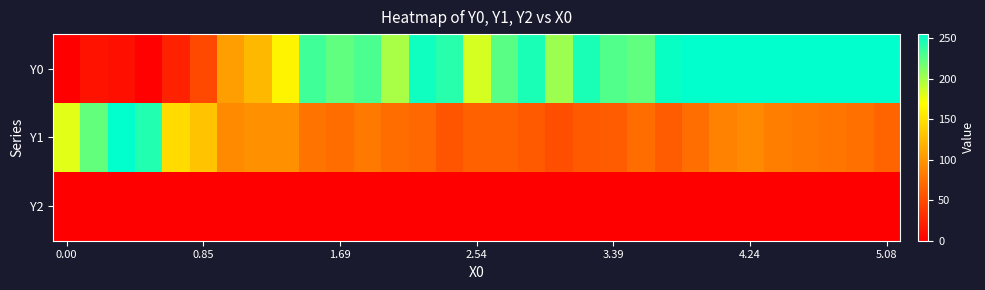

List the series in order of their overall mean, highest first.

Y0, Y1, Y2